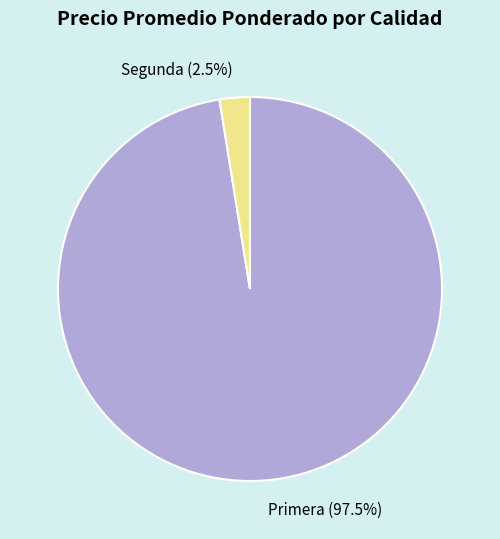

Between Primera (97.5%) and Segunda (2.5%), which is larger?

Primera (97.5%)